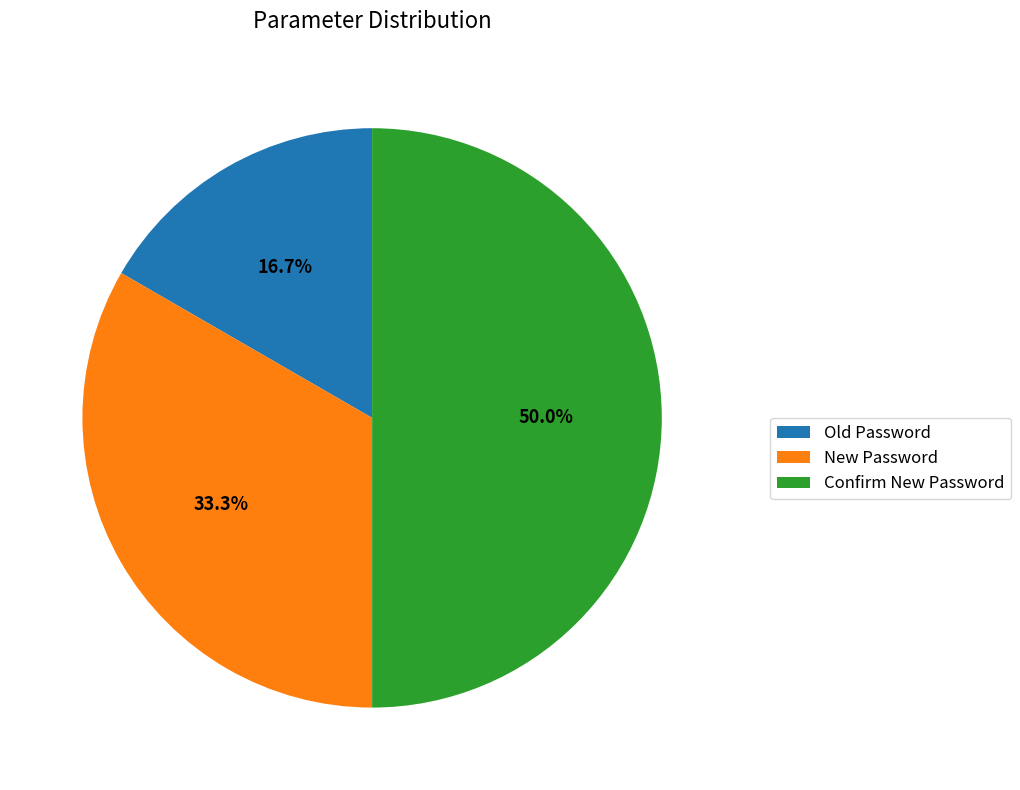

To the nearest percent, what is the difference between the largest and smallest slice percentages?

33%